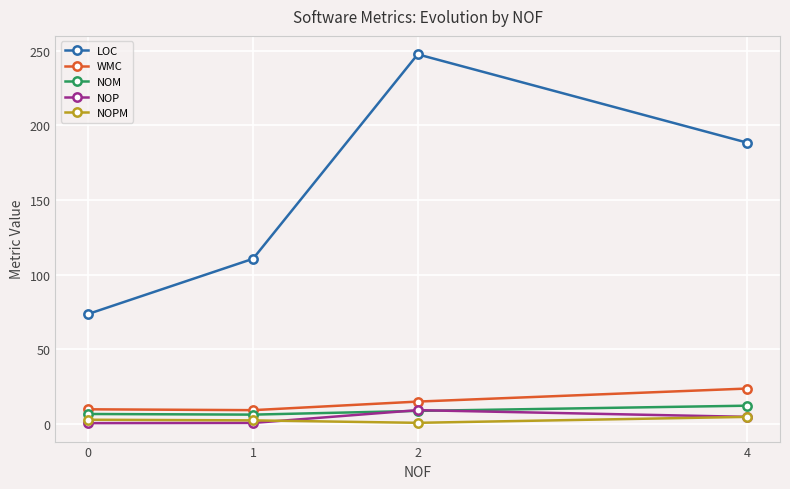

True or false: NOP has more than 1 interior local peaks.

False